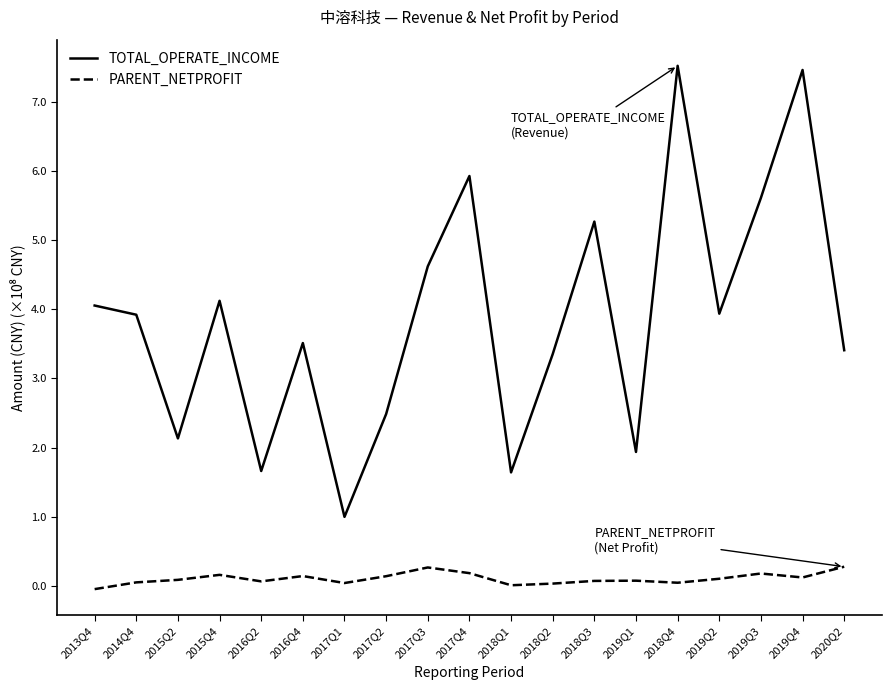

True or false: TOTAL_OPERATE_INCOME has a value of 1.8 at 2017Q1.

False